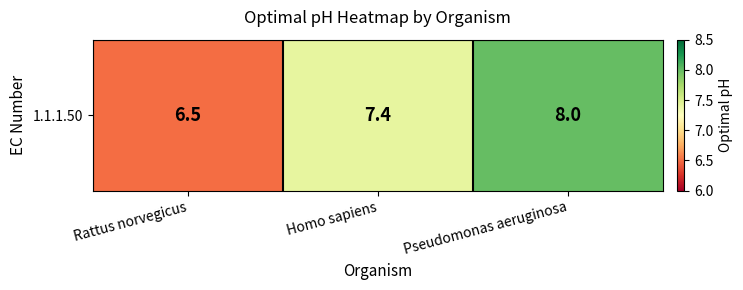

Reading left to right, extract all data points from this chart.

Rattus norvegicus=6.5	Homo sapiens=7.4	Pseudomonas aeruginosa=8.0